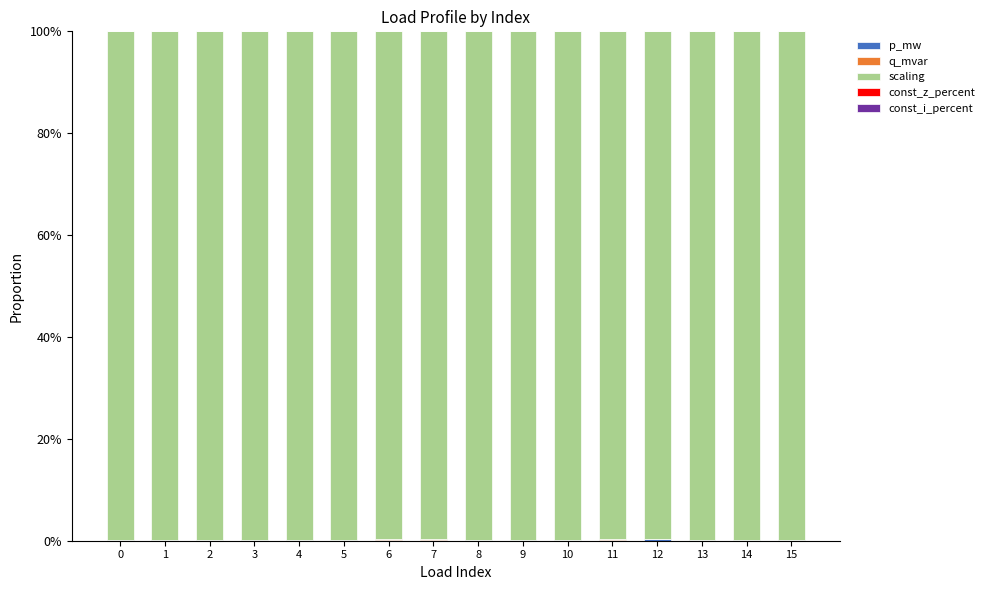

Are the bars grouped side by side (vs. stacked)?

No